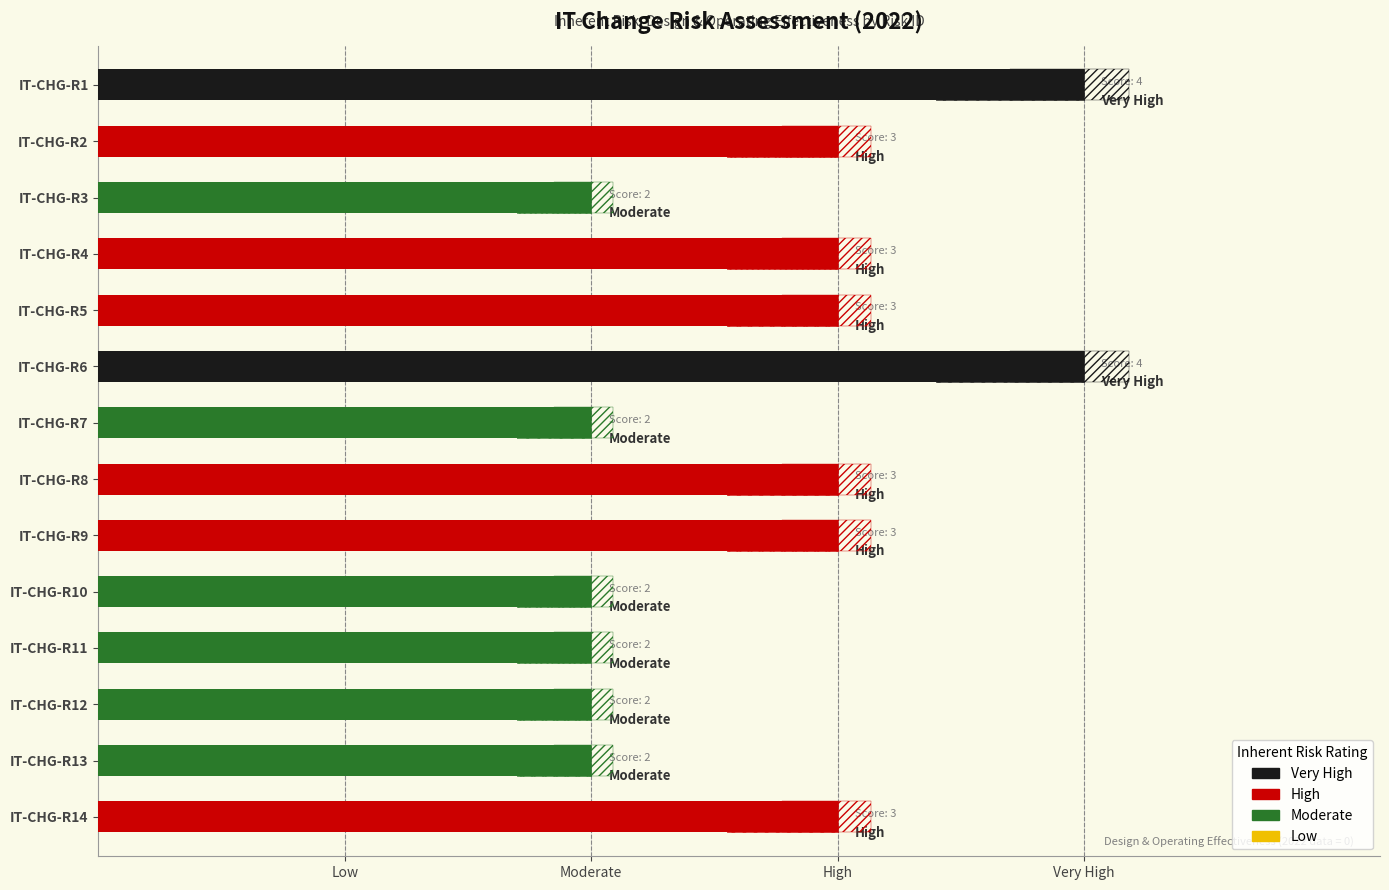

Count the number of values greater than 3.

2